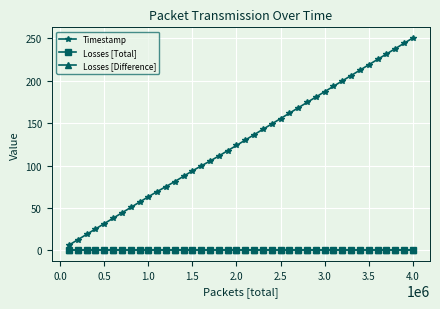

Does the chart have visible grid lines?

Yes